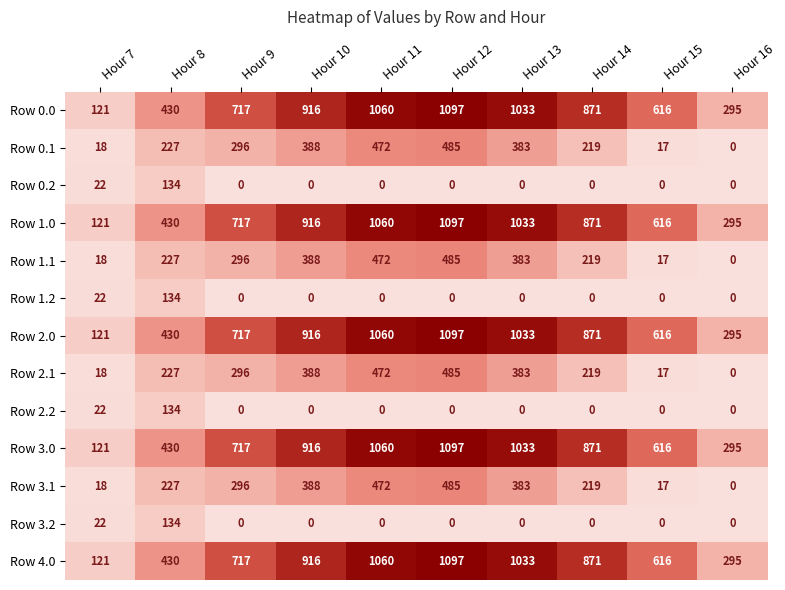

At how many categories does at least one series exceed 6?

10